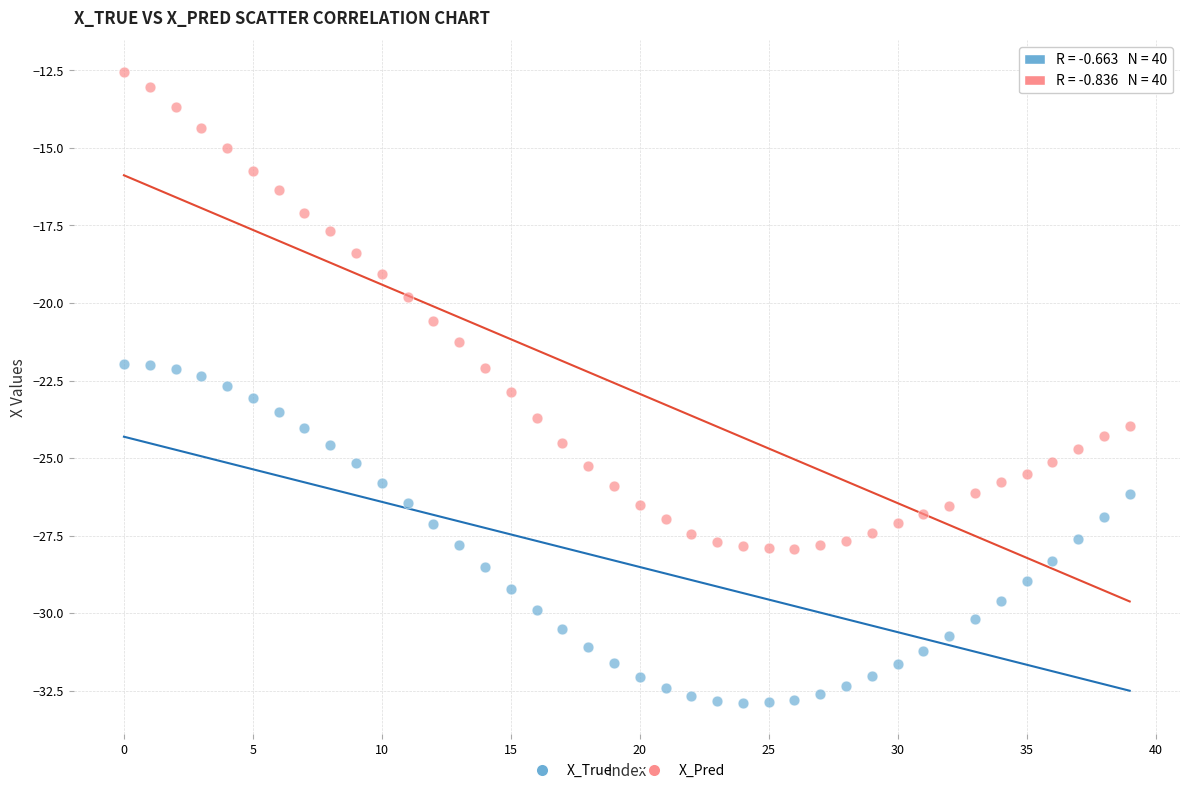

Which series contains the highest Y value?

X_Pred